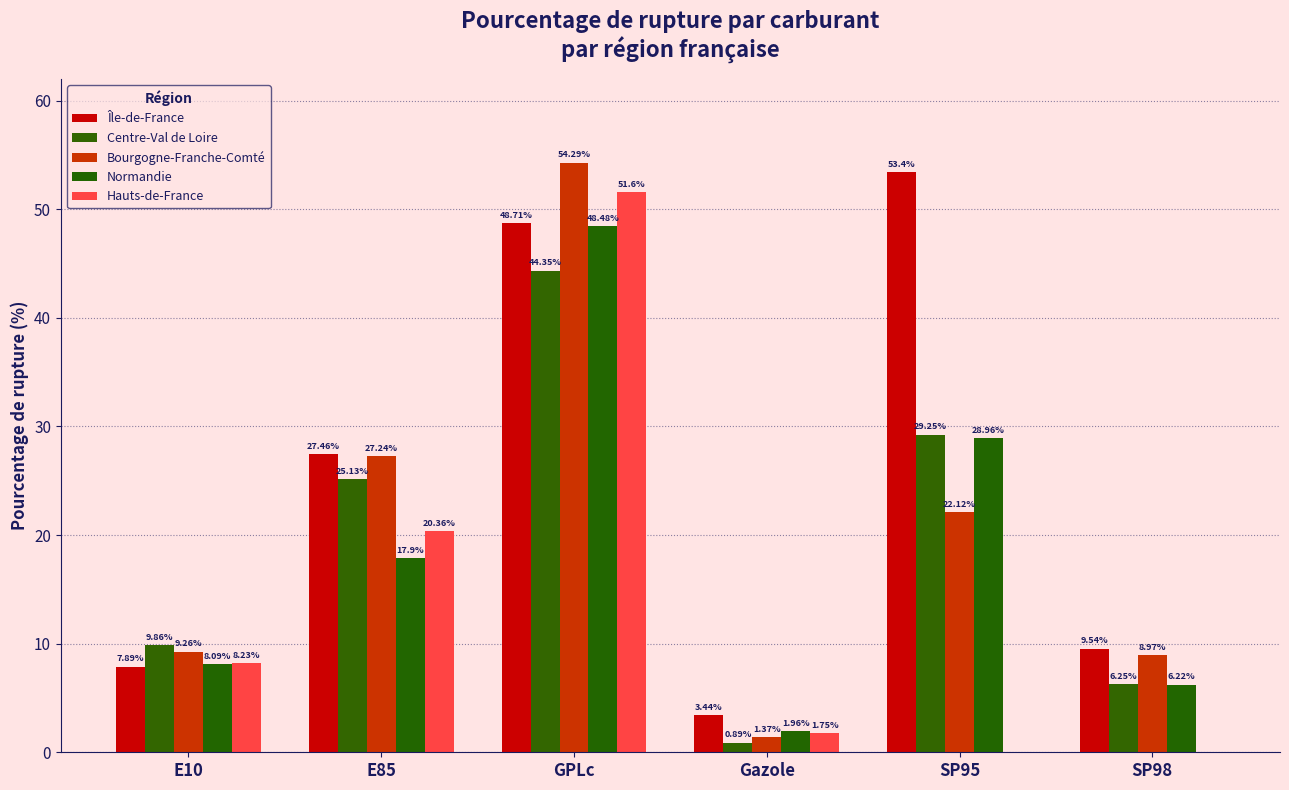

Which series has the largest total across all categories?

Île-de-France